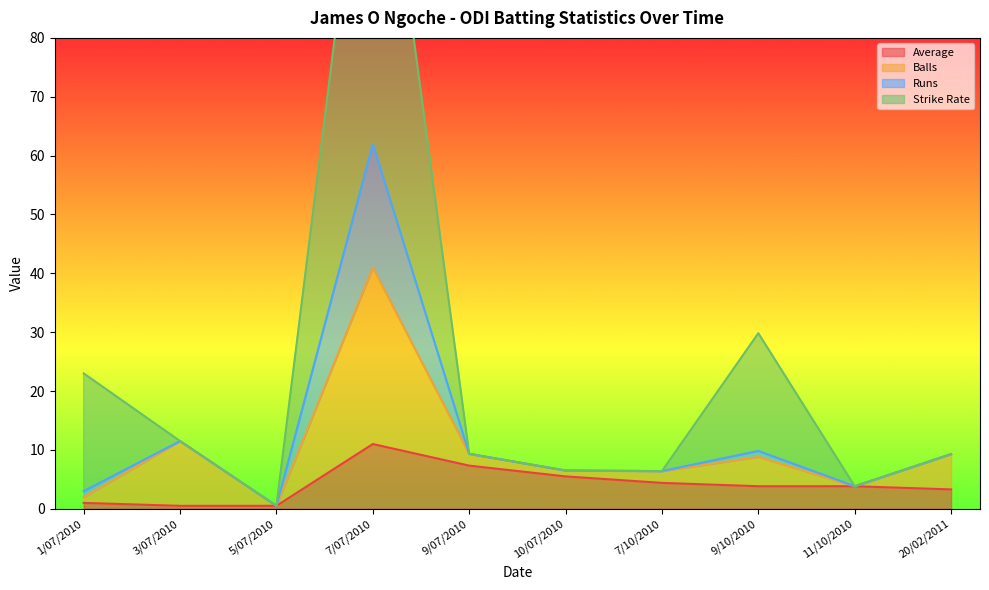

The Average series shows 3.3 at 20/02/2011. True or false?

True